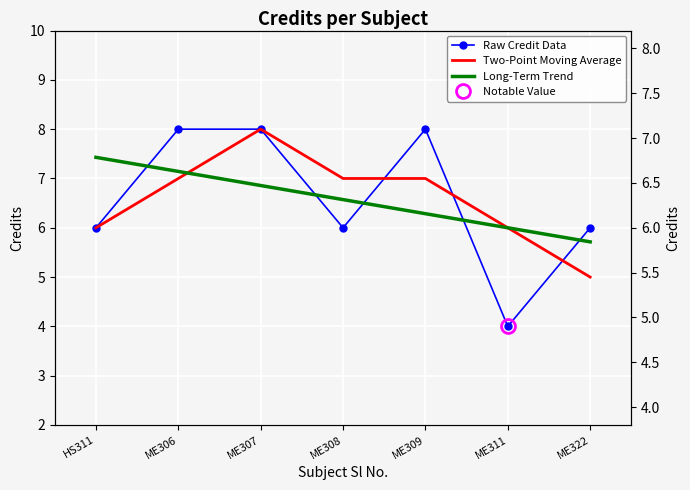

Which category has the lowest value across all series?

ME311